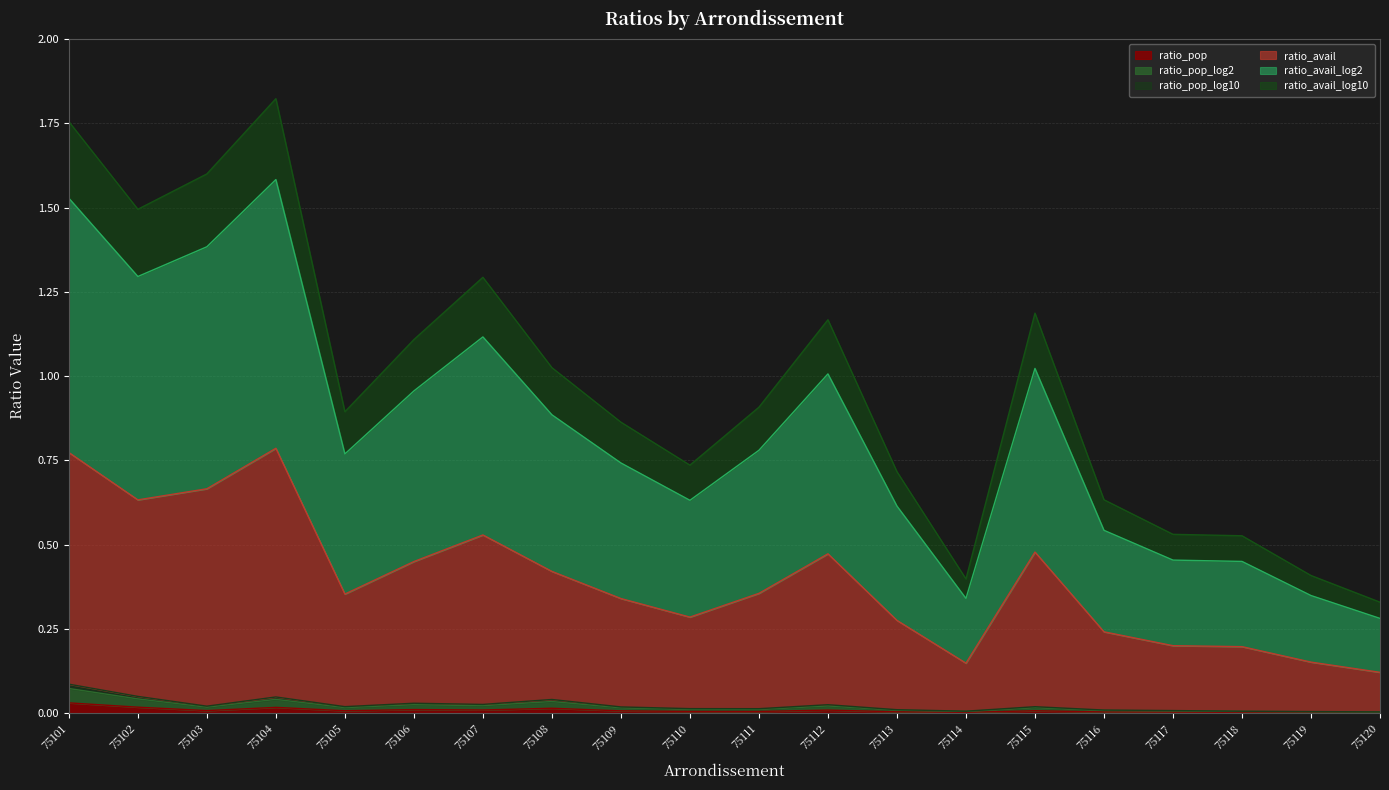

True or false: ratio_pop has a value of 0.0 at 75119.

True